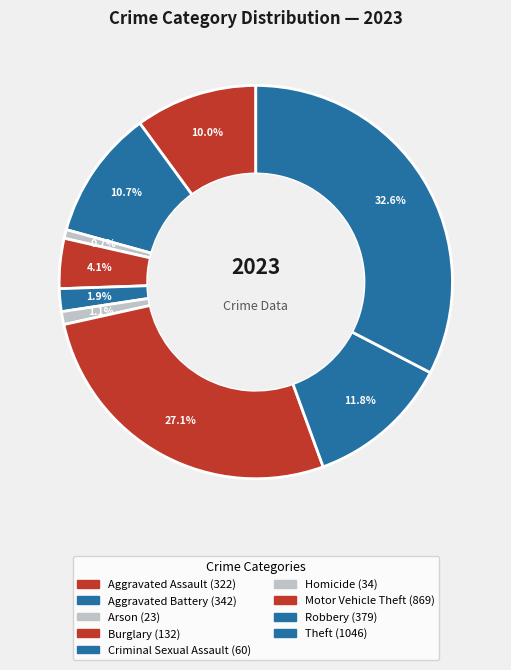

Rank the categories by value from highest to lowest.

Theft, Motor Vehicle Theft, Robbery, Aggravated Battery, Aggravated Assault, Burglary, Criminal Sexual Assault, Homicide, Arson